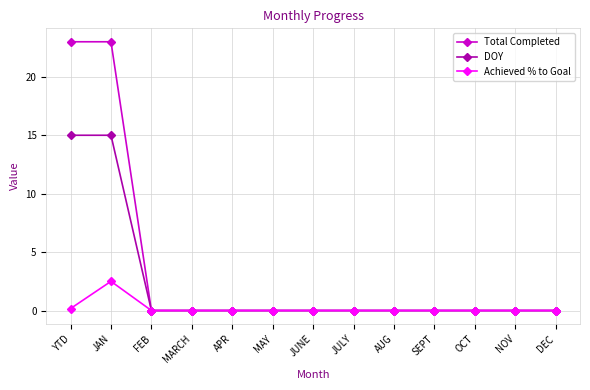

How many lines are shown in the chart?

3